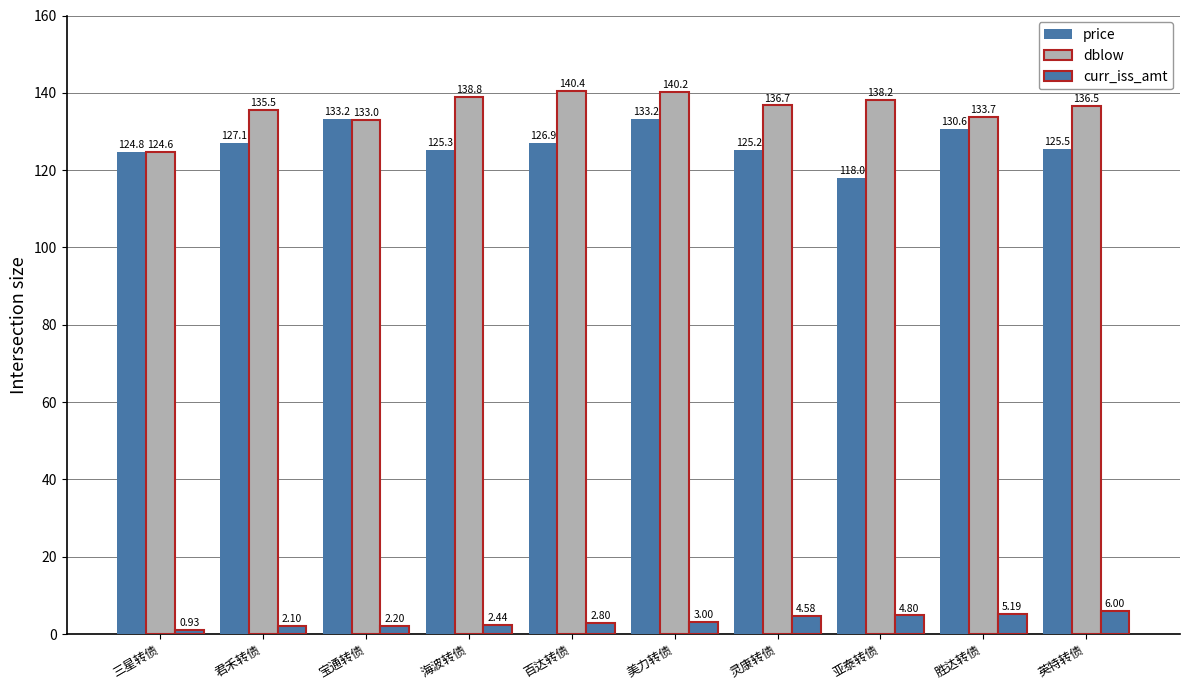

What is the difference between the highest and lowest values at 美力转债?

137.2